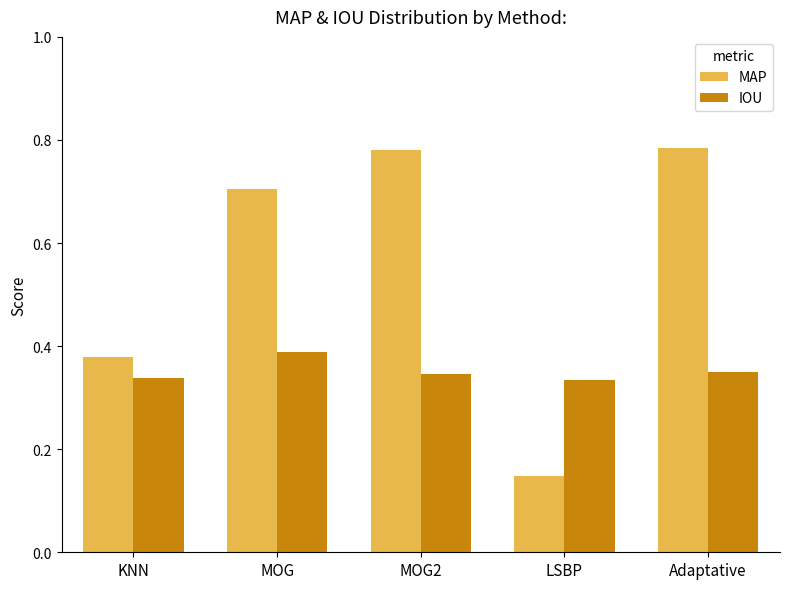

What is the sum of the MAP values at MOG and MOG2?

1.5